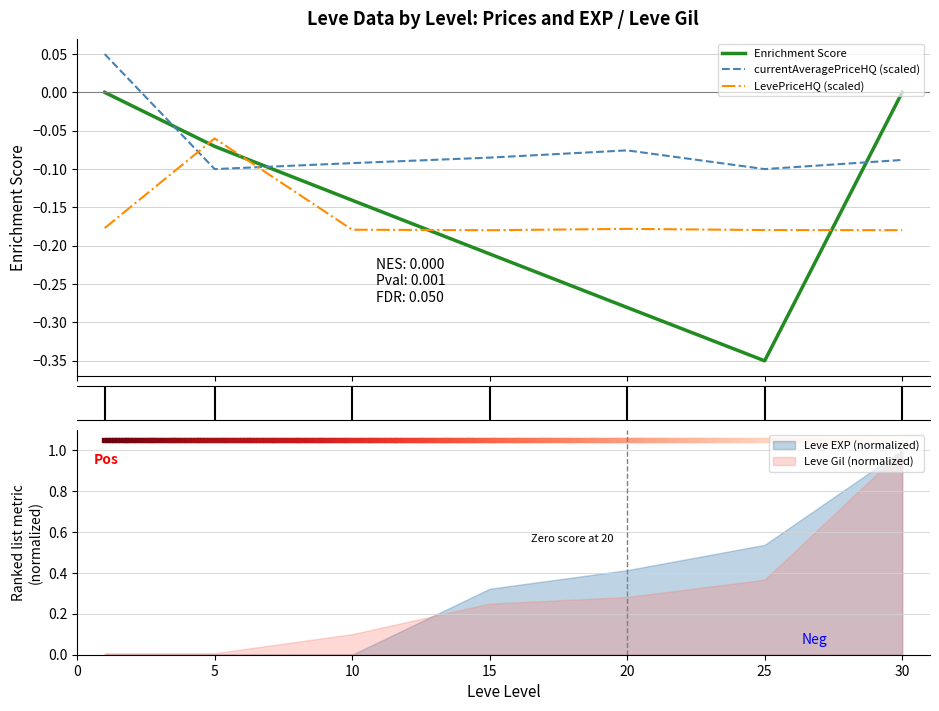

Which series has the widest spread of Y values?

Enrichment Score